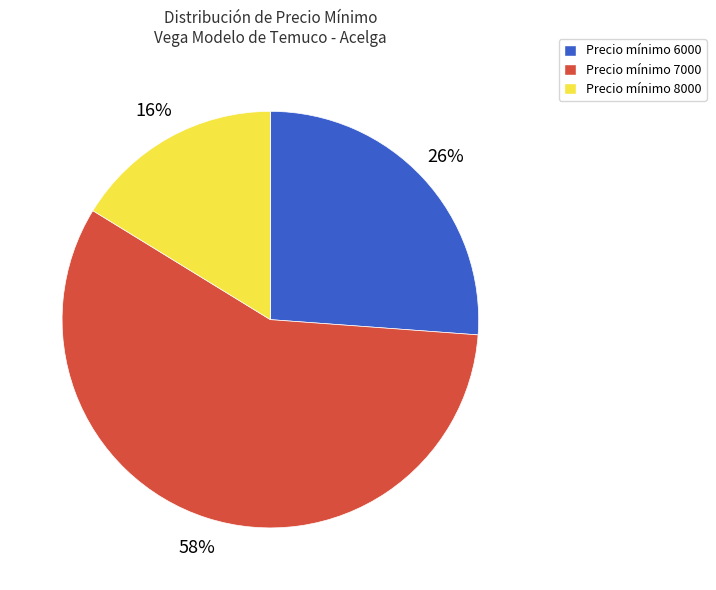

To the nearest percent, what is the average slice percentage?

33%